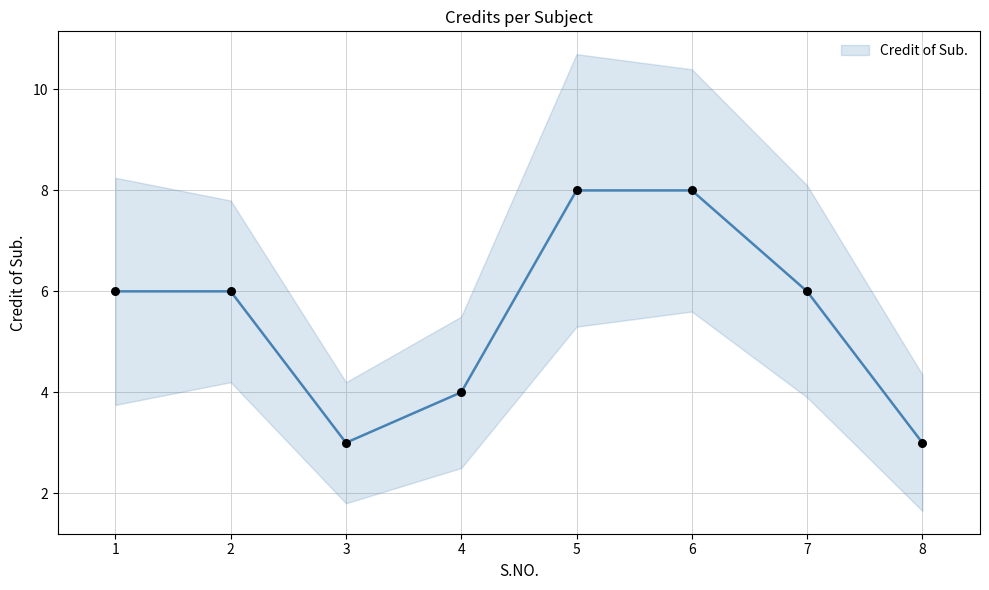

Which has a higher value, 4 or 2?

2